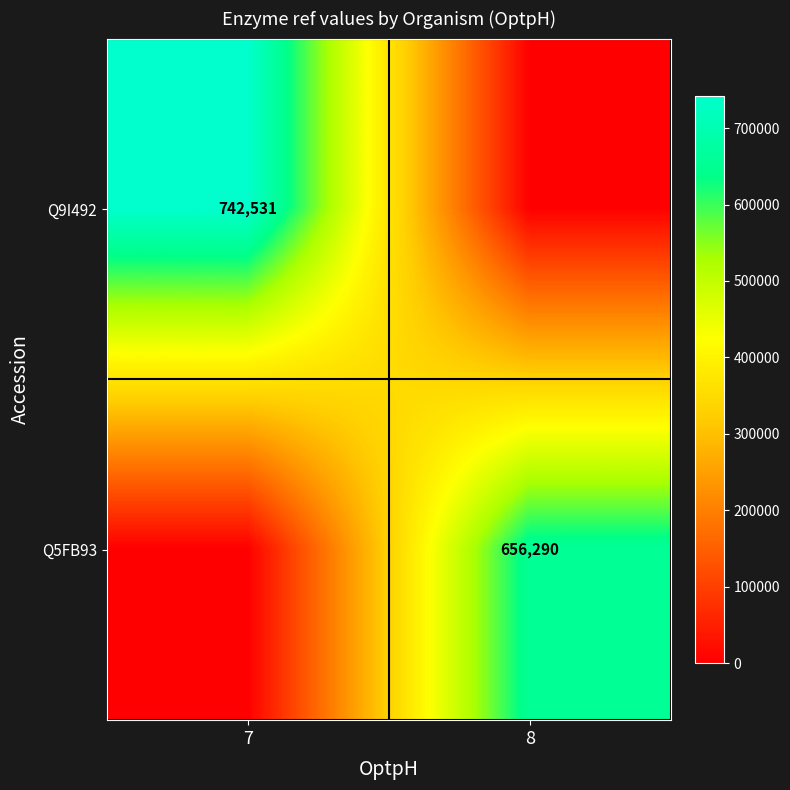

The value of Q9I492 at 7 is 742531. True or false?

True